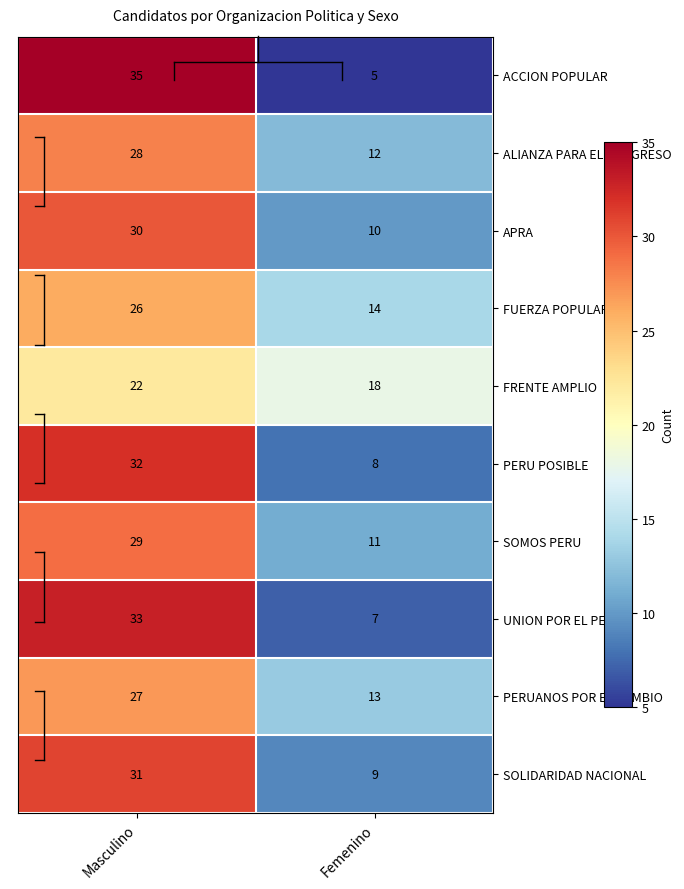

What is the difference between the highest and lowest values at Femenino?

13